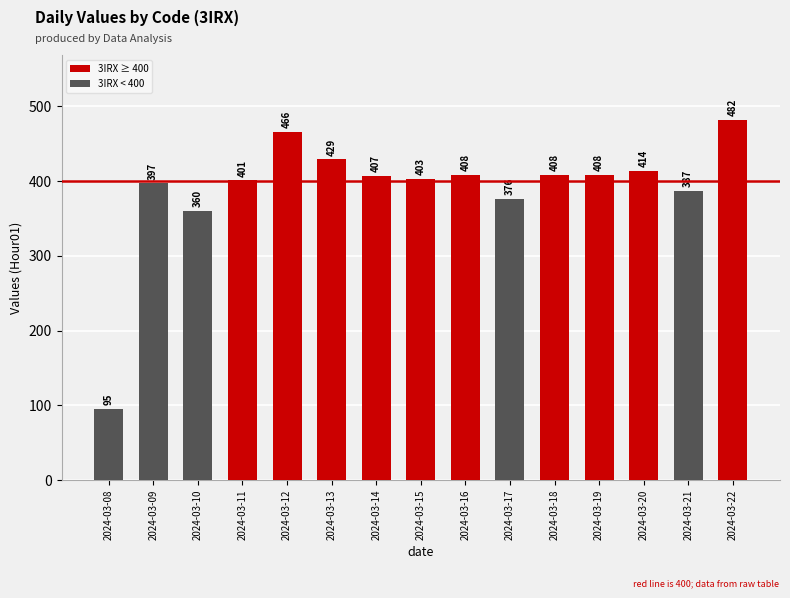

What is the approximate value at 2024-03-22?

482